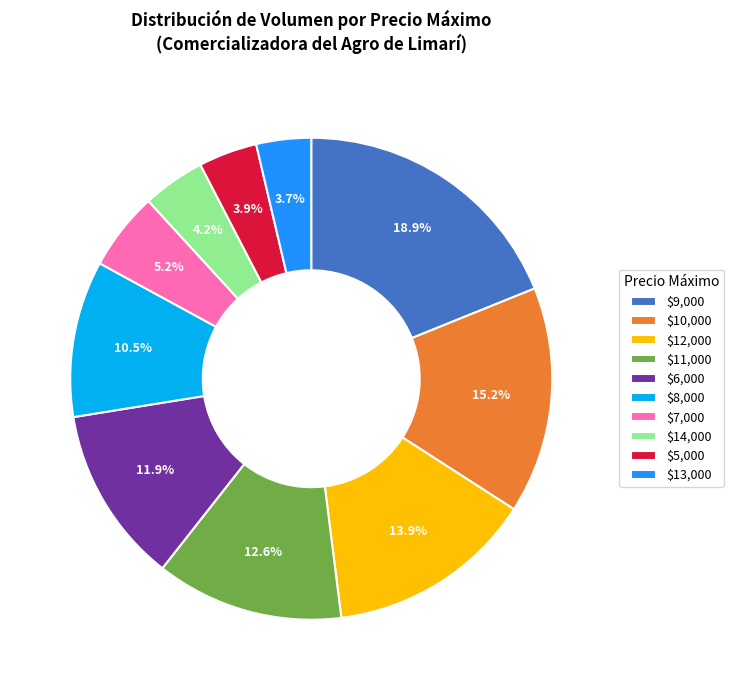

What is the largest slice in the pie chart?

$9,000